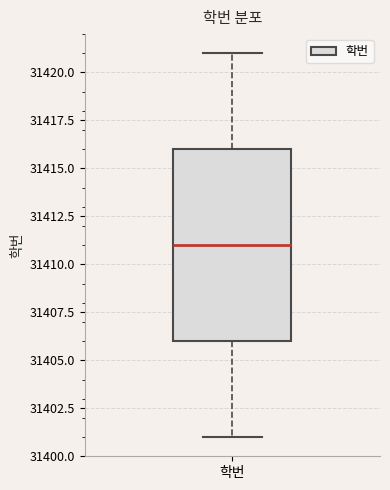

Transcribe this box plot: give where the median line is, the range the box spans, and where the two whiskers end, as read against the y-axis. The values are not printed on the chart, so give them approximately, as read against the axis.

median 31411, box 31406 to 31416, whiskers 31401 to 31421